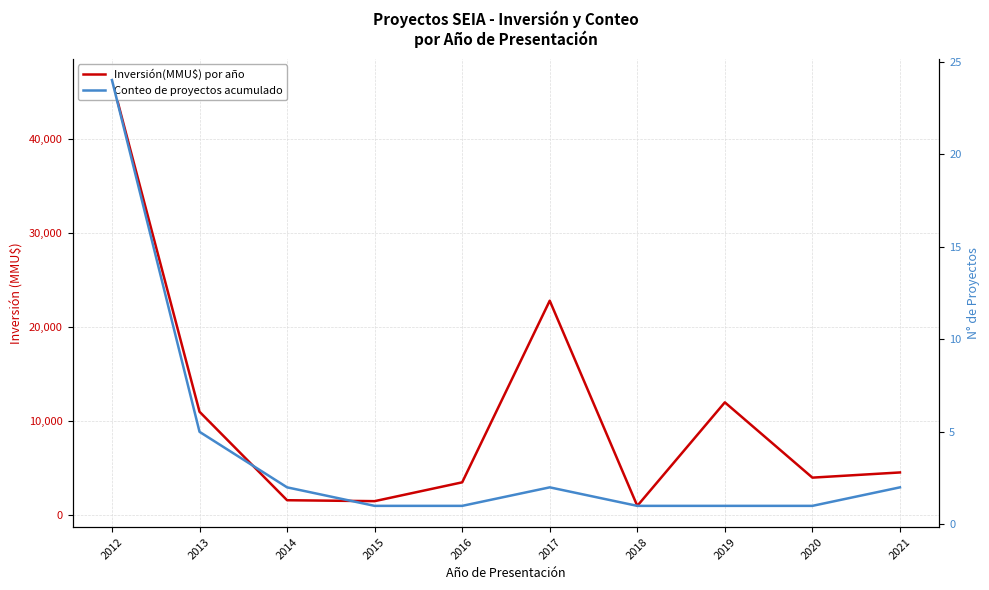

What is the total value across all series at 2014?

1601